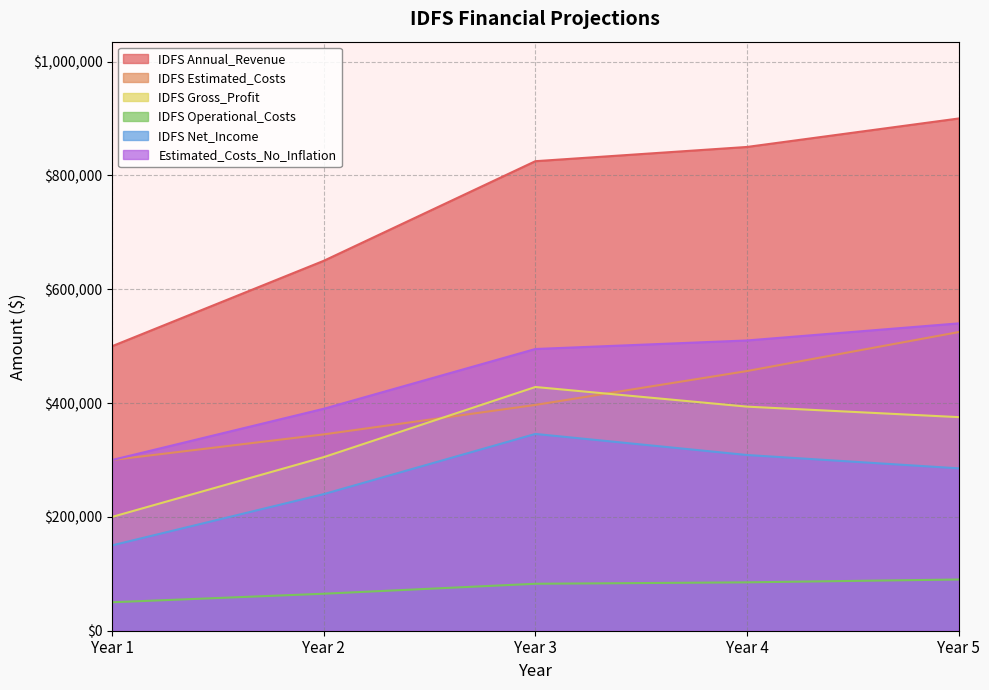

What is the average value of the IDFS Estimated_Costs series?

404542.9